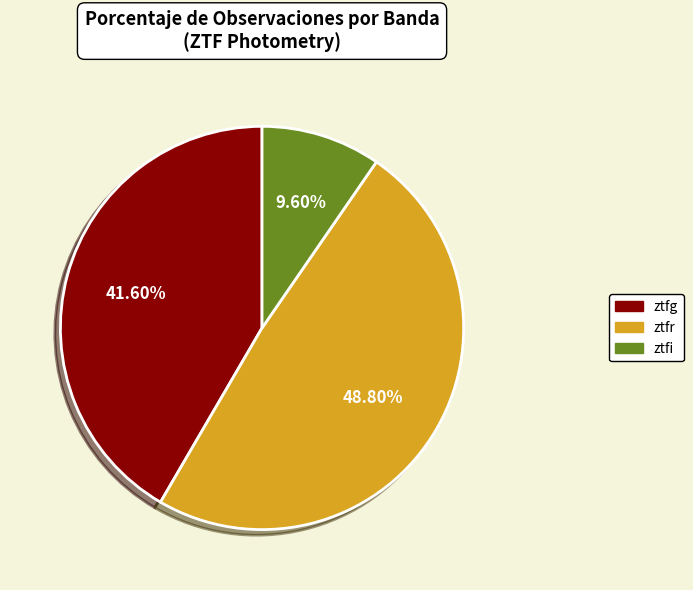

What percentage is the ztfr slice, to the nearest percent?

49%